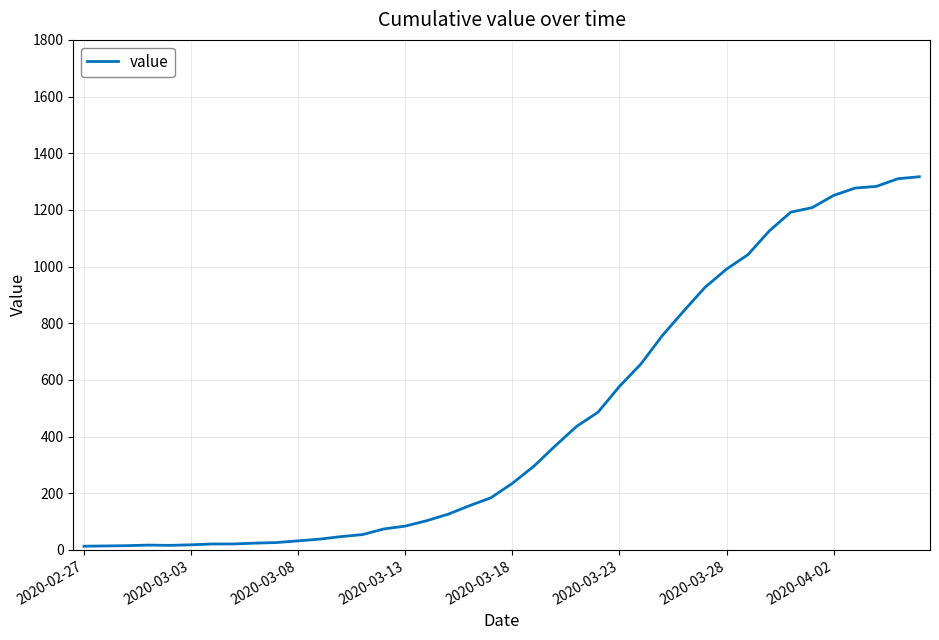

What is the sum of all values?

18658